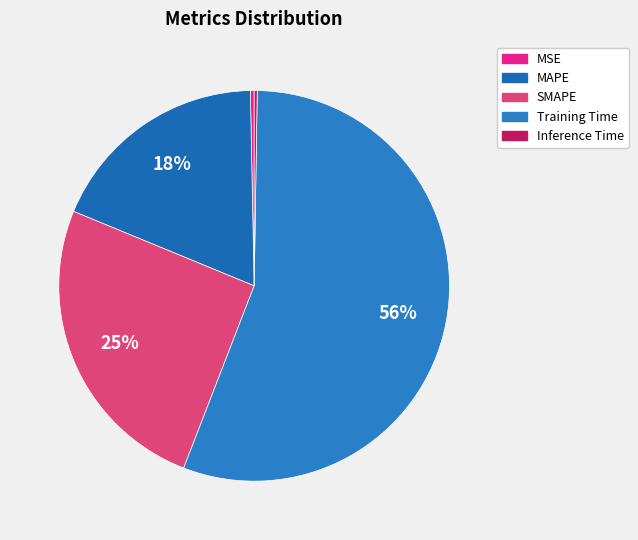

Is it true that Inference Time is 0% of the pie?

True